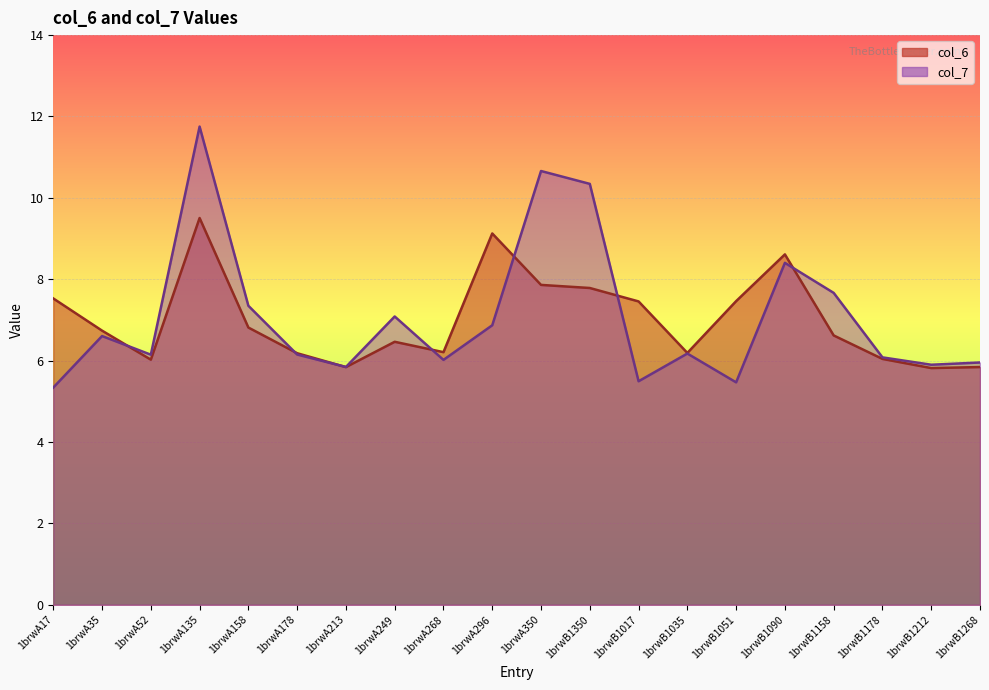

What is the average value of the col_6 series?

7.0